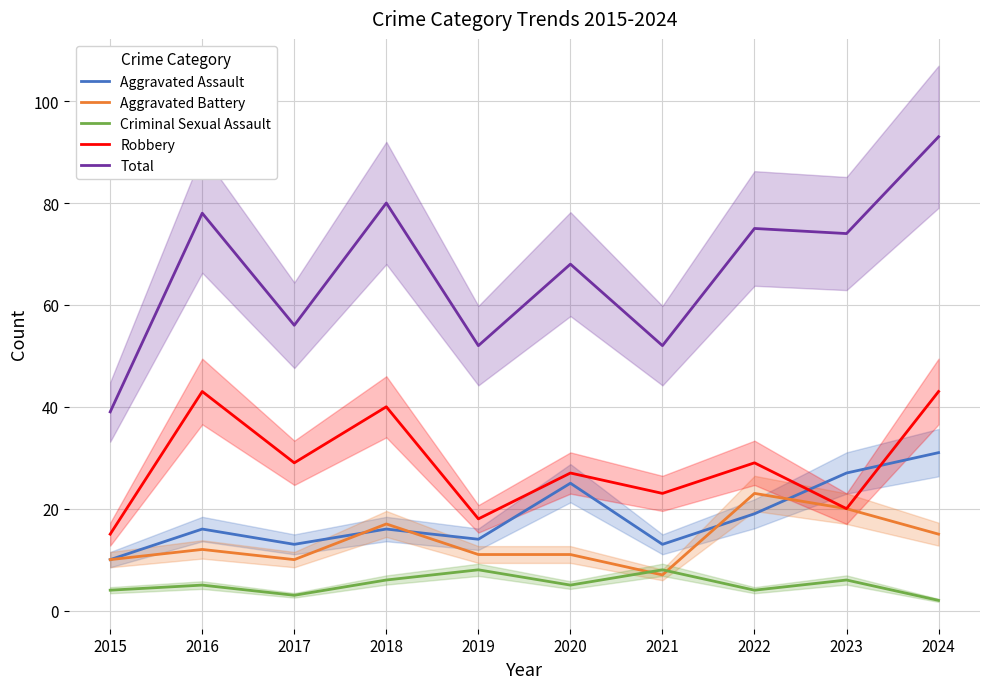

What are all the series names shown in the legend?

Aggravated Assault, Aggravated Battery, Criminal Sexual Assault, Robbery, Total